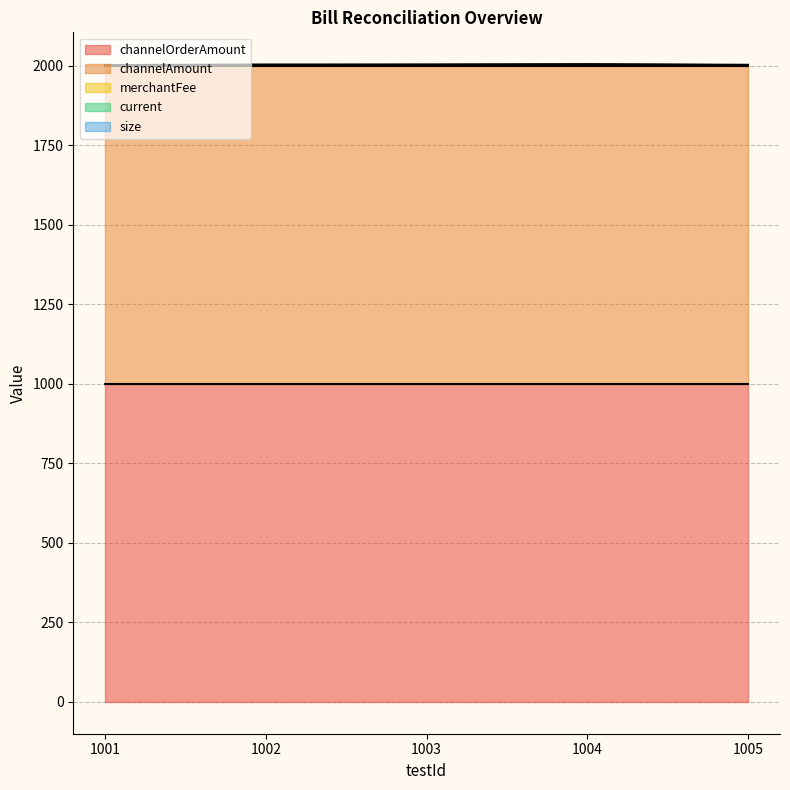

Is it true that channelAmount equals 1000 at 1005?

True